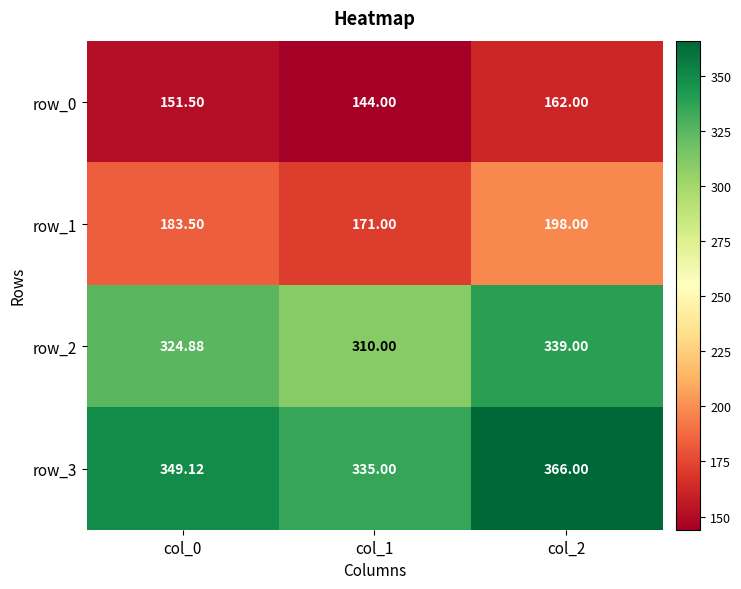

What value does the row_3 series have at col_1?

335.0